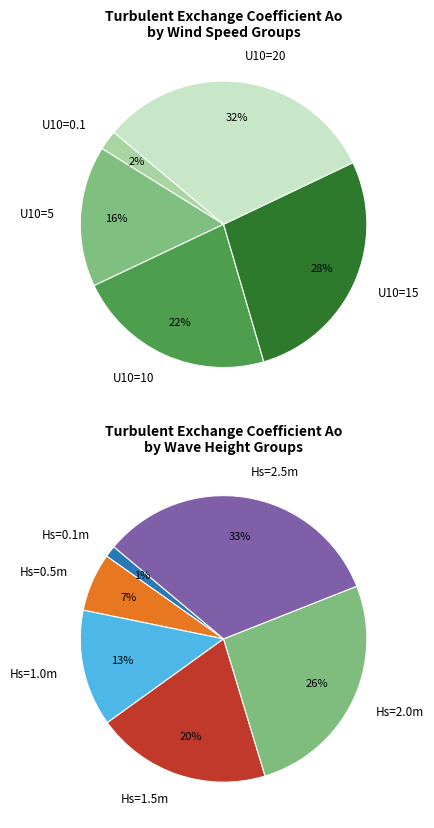

To the nearest percent, what is the combined percentage of U10=20 and U10=5?

48%